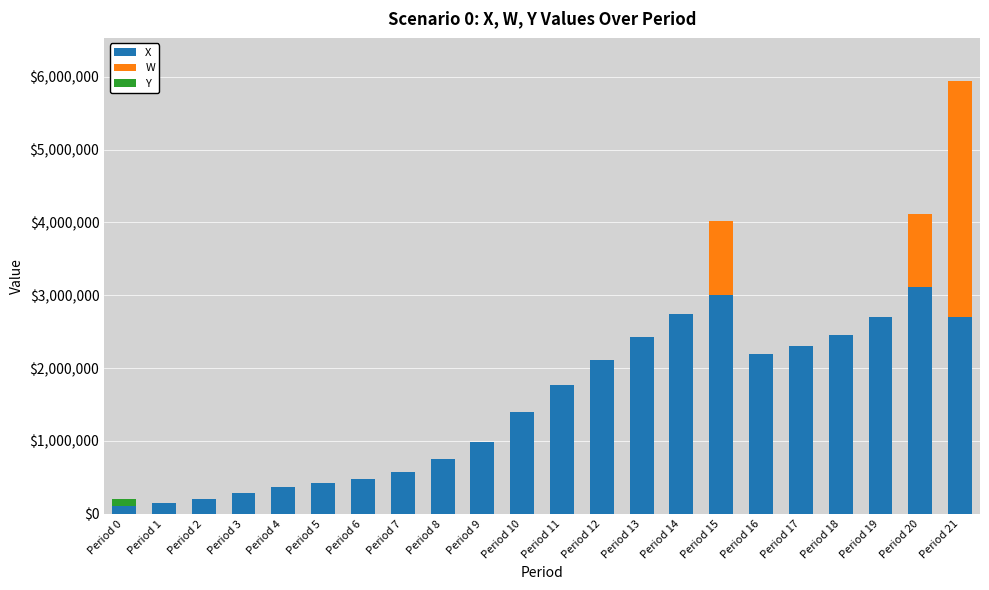

What is the total value across all series at Period 9?

981737.1